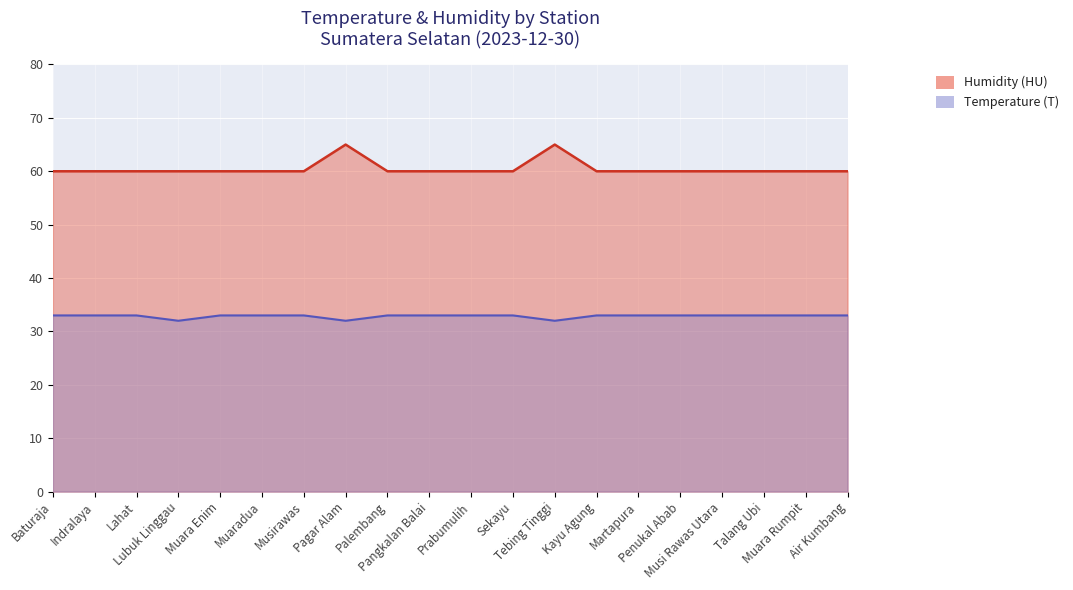

What is the approximate value of Temperature (T) at Baturaja?

33